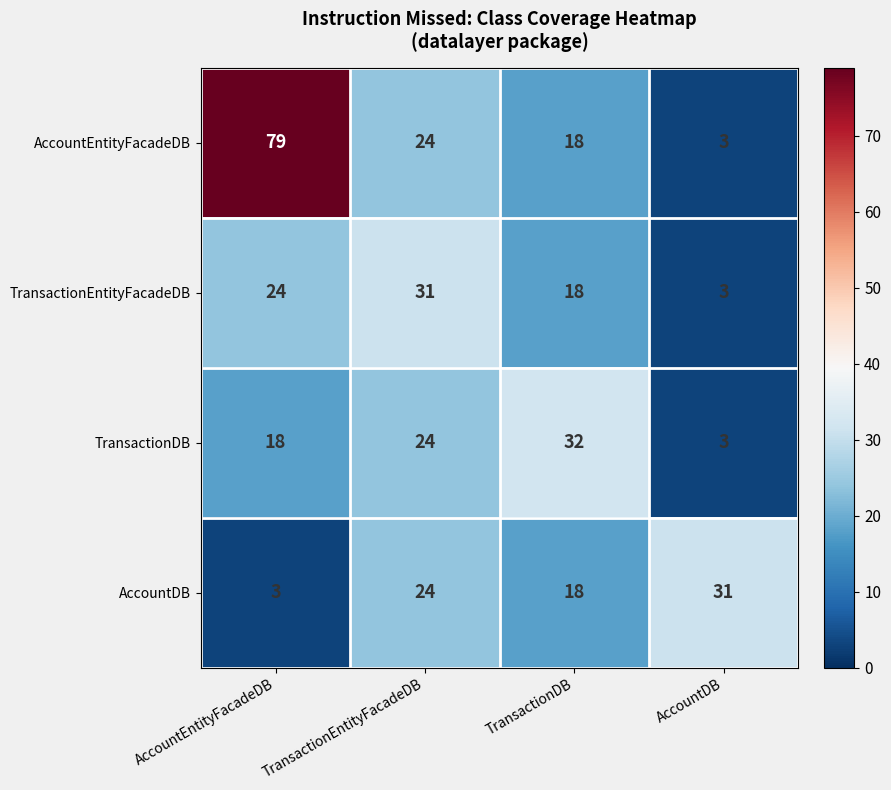

At how many categories does at least one series exceed 13?

4